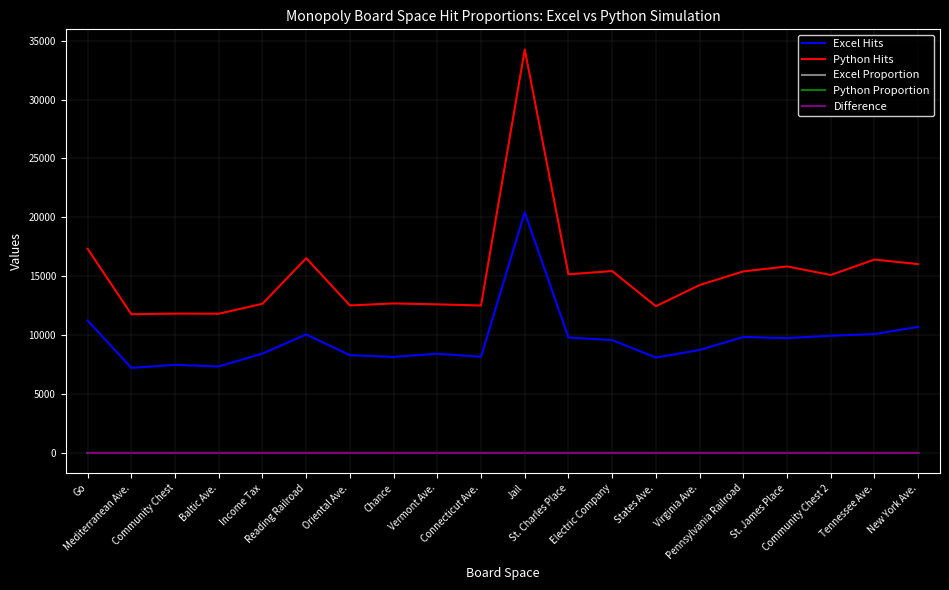

Is it true that Excel Hits equals 2639.1 at Pennsylvania Railroad?

False